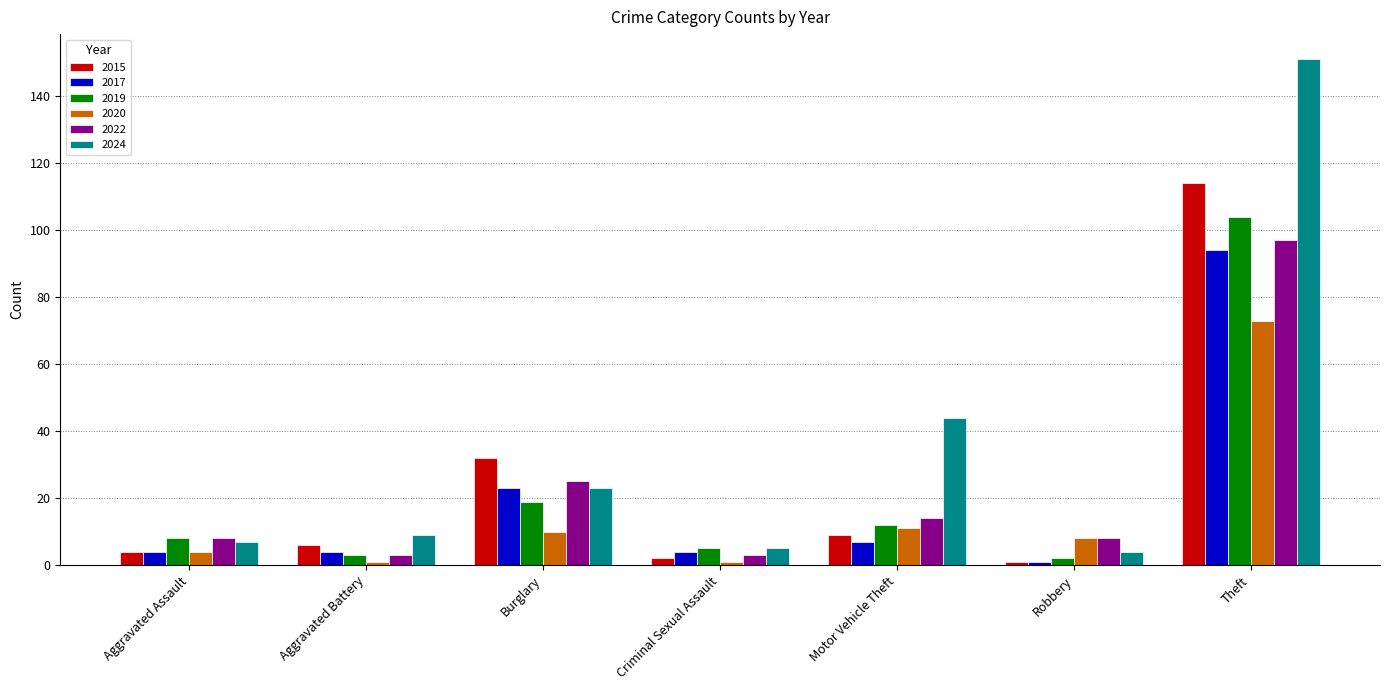

Is the value of 2017 at Criminal Sexual Assault greater than the value of 2022 at Motor Vehicle Theft?

No